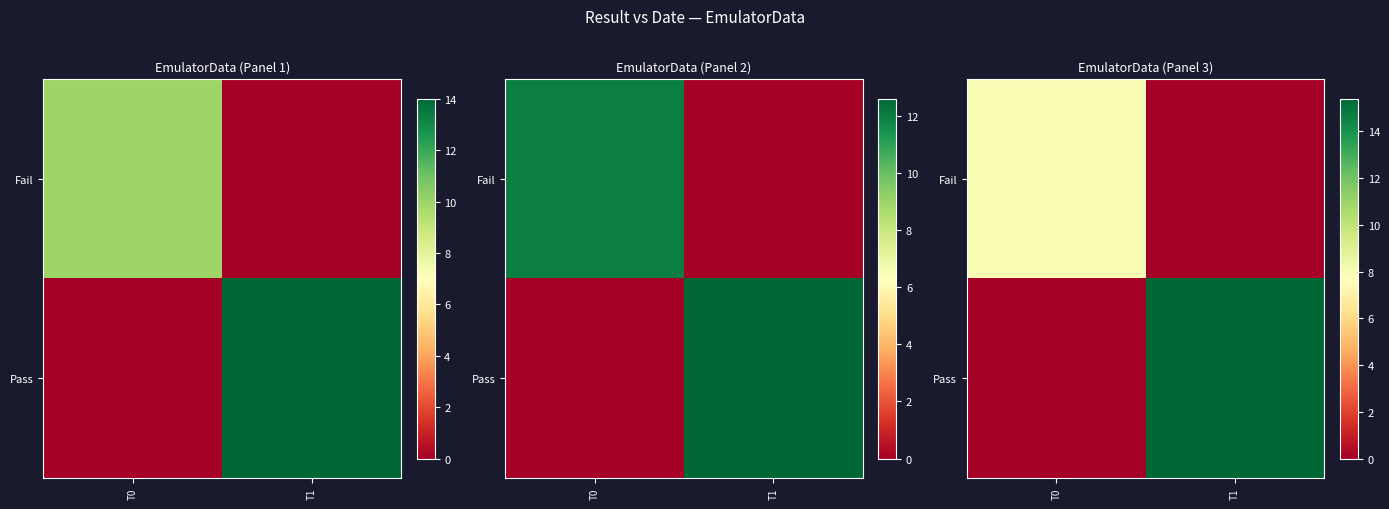

Is it true that Pass equals 5.0 at T1?

False